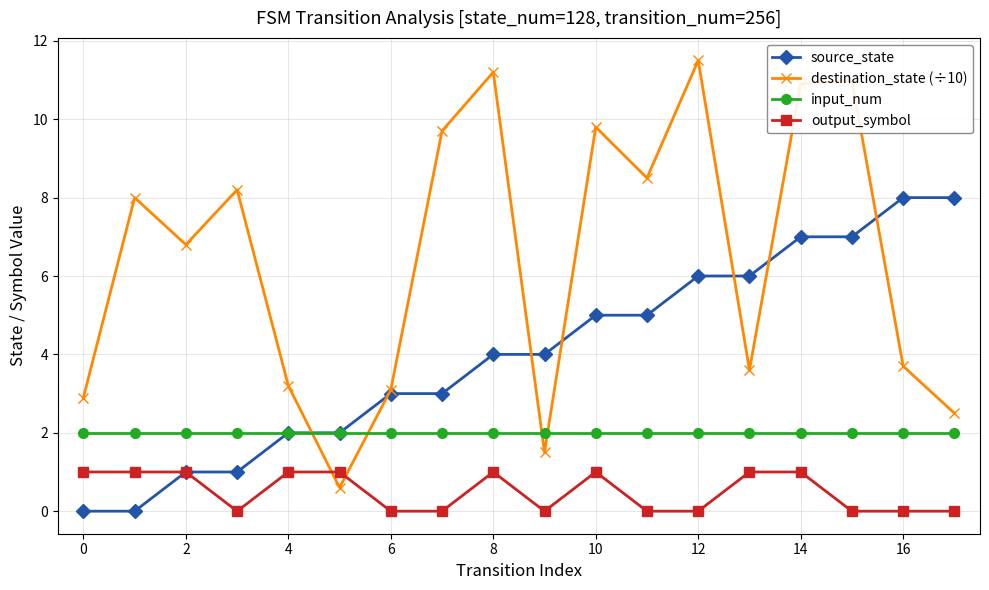

List the series in order of their peak value, lowest first.

output_symbol, input_num, source_state, destination_state (÷10)